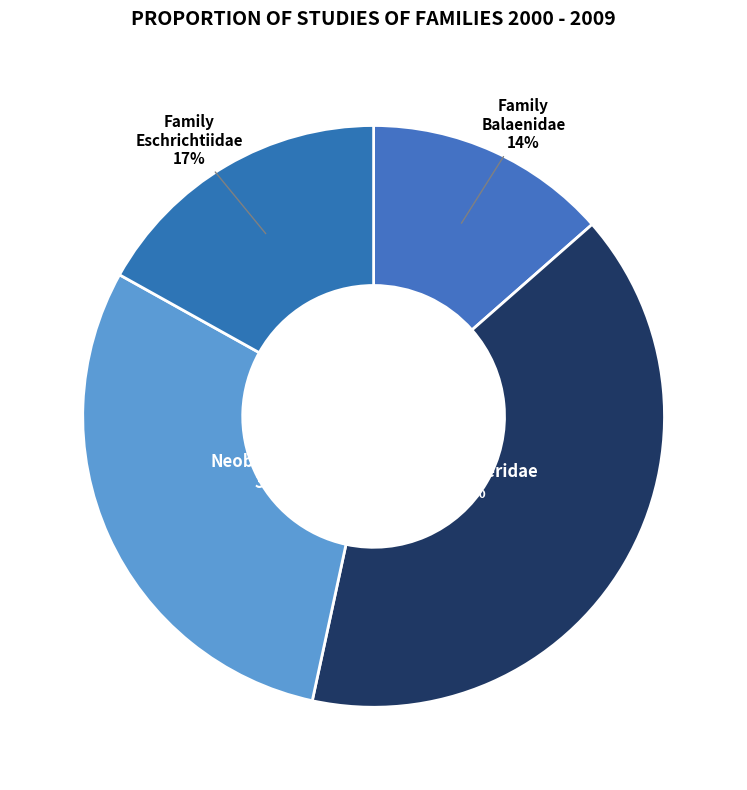

How many segments does this pie chart have?

4